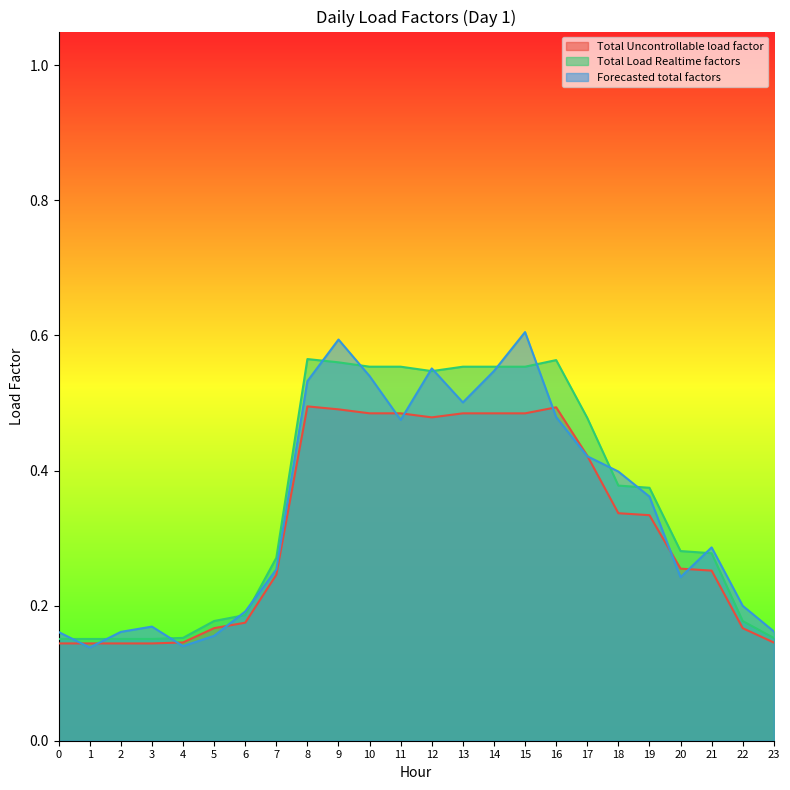

What is the difference between the maximum and minimum values in the Total Load Realtime factors series?

0.4